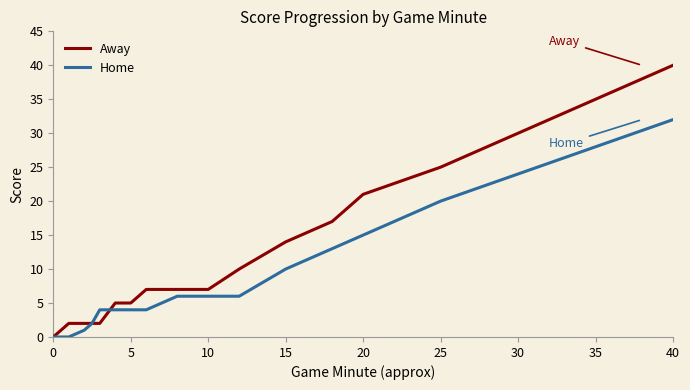

Which series has the largest range (max minus min)?

Away